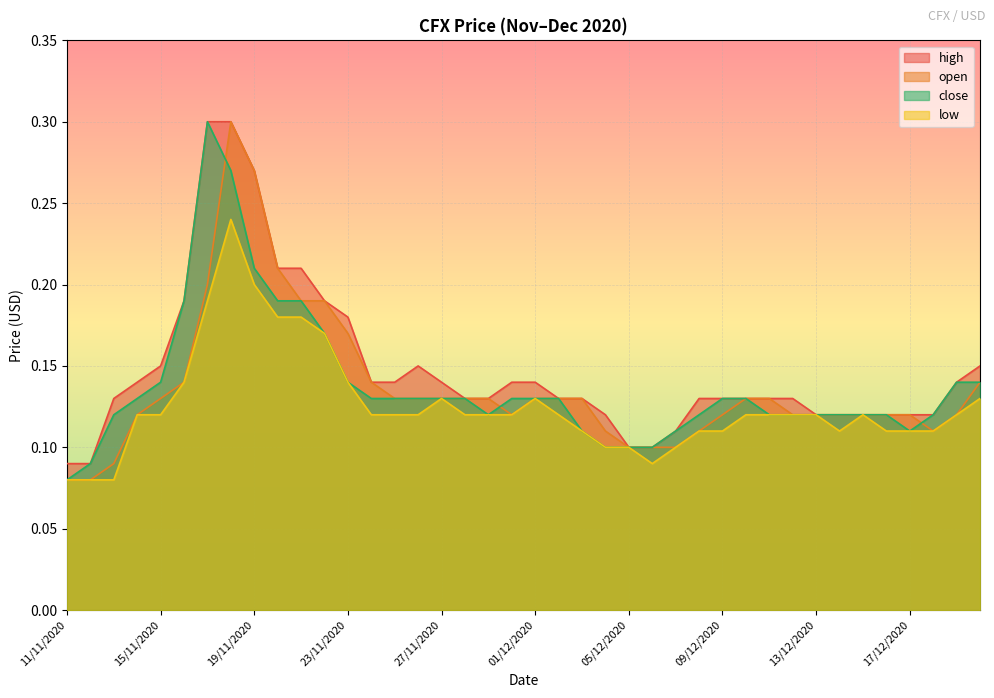

True or false: close has more than 2 points higher than both neighbors.

False